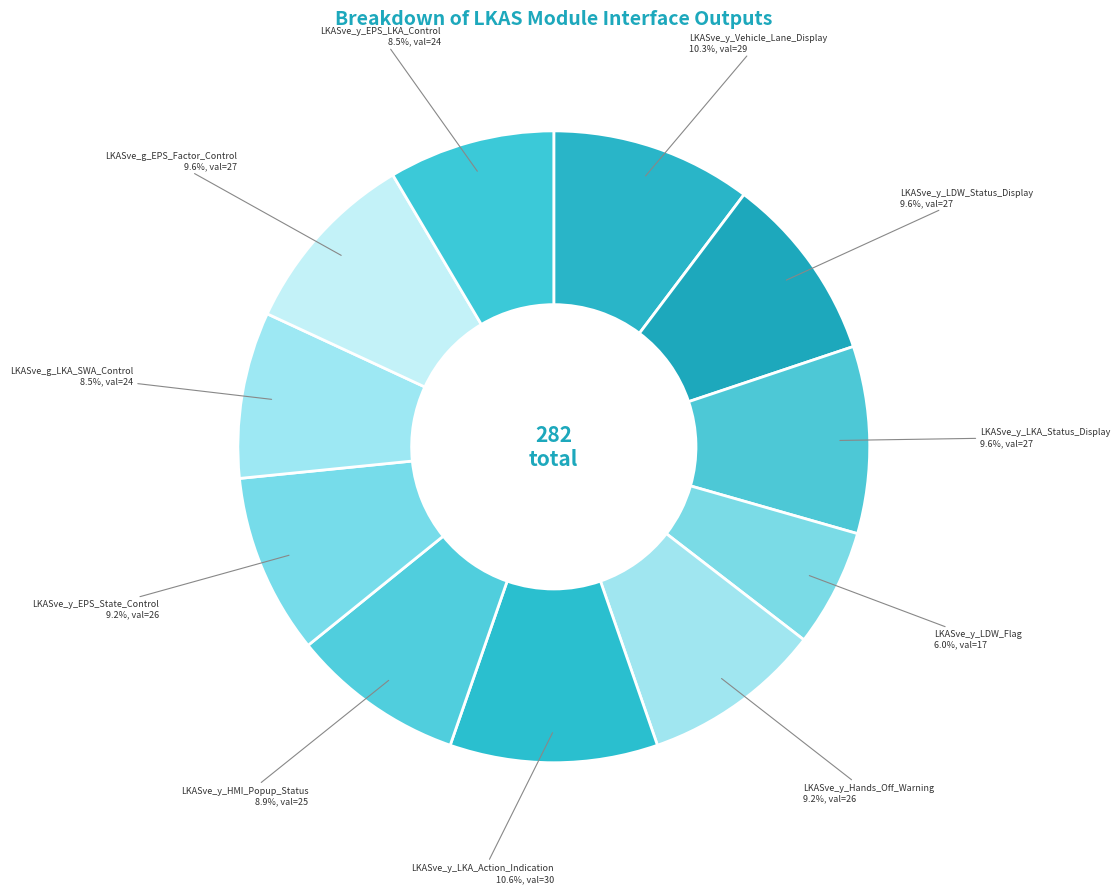

Is LKASve_y_EPS_State_Control the majority of the pie?

No